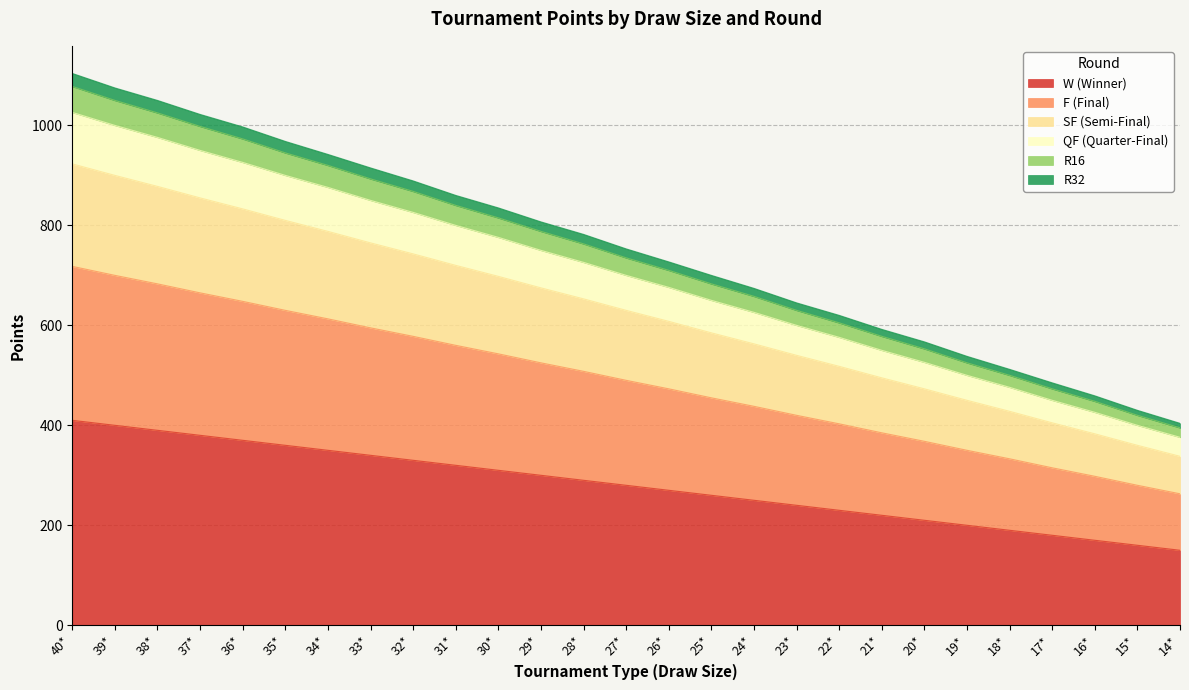

Rank the categories by QF (Quarter-Final) value from highest to lowest.

40*, 39*, 38*, 37*, 36*, 35*, 34*, 33*, 32*, 31*, 30*, 29*, 28*, 27*, 26*, 25*, 24*, 23*, 22*, 21*, 20*, 19*, 18*, 17*, 16*, 15*, 14*